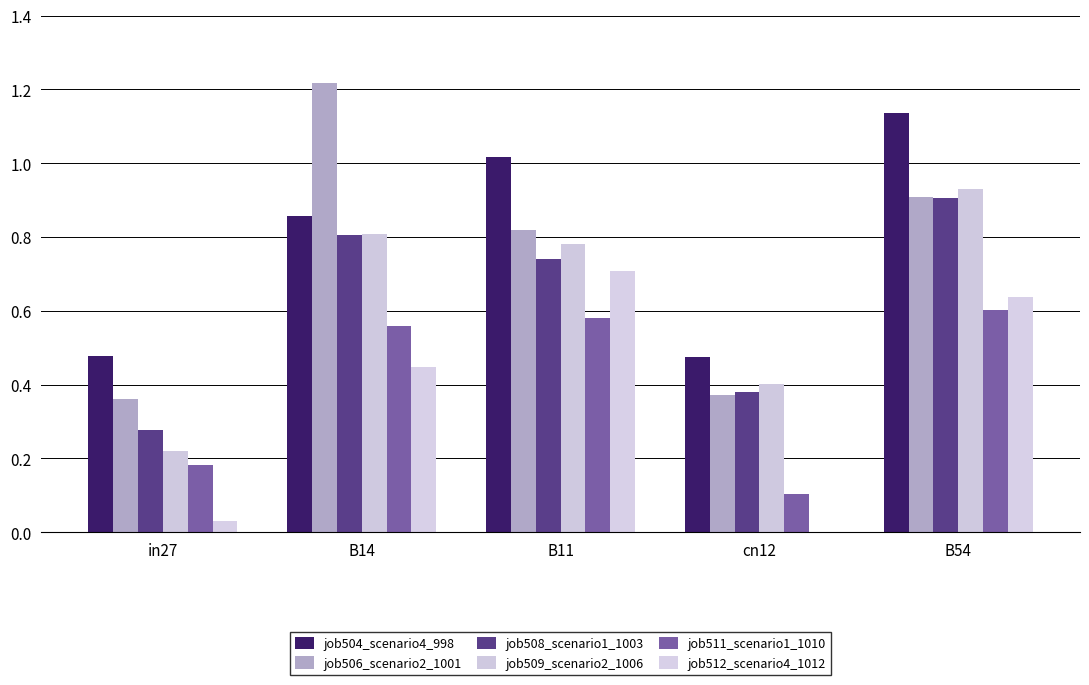

Which series has the widest spread of values?

job506_scenario2_1001